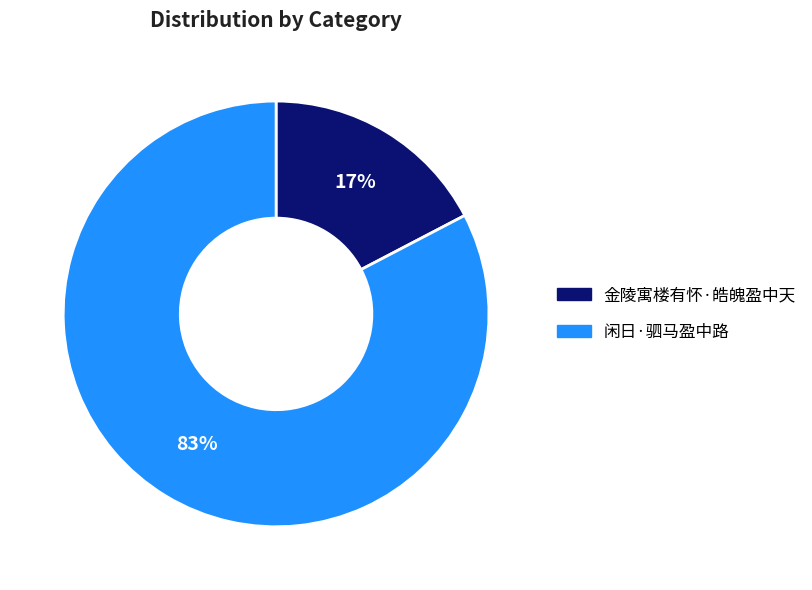

To the nearest percent, what percentage of the pie is 闲日·驷马盈中路?

83%